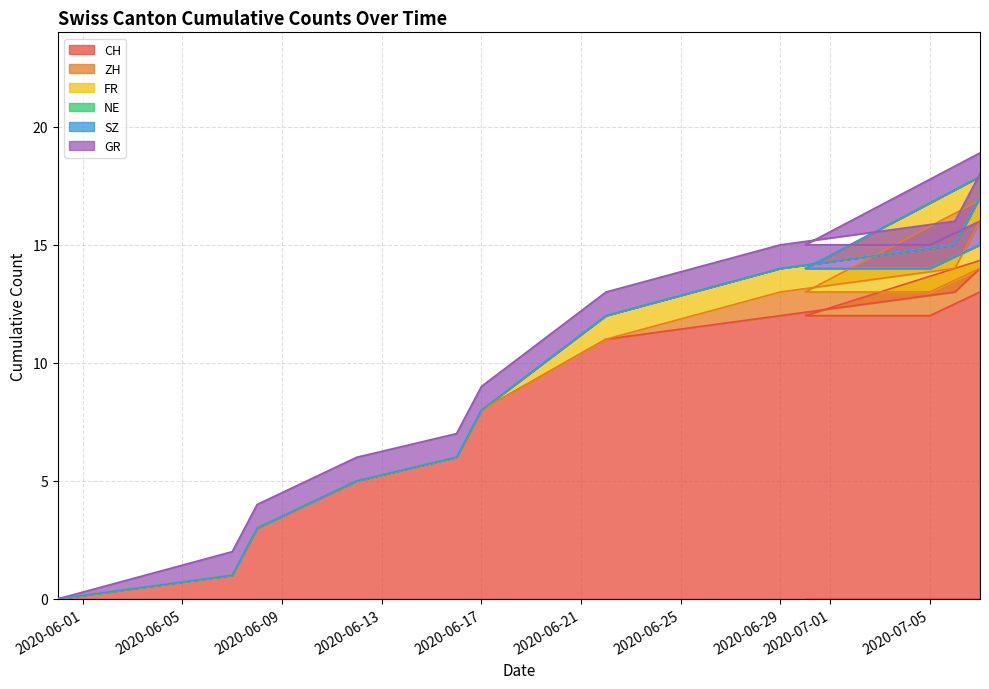

How many values in the CH series exceed 12?

4